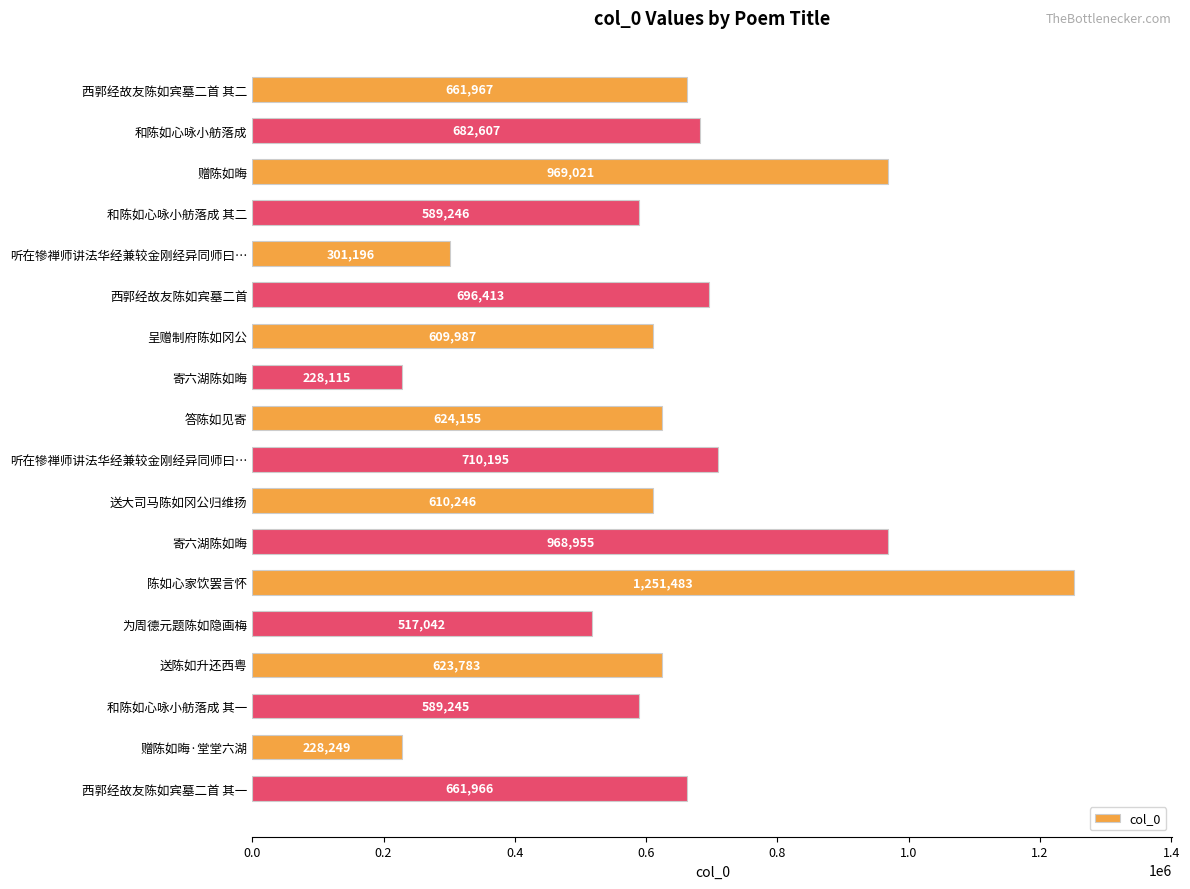

How many bars are there in total?

18